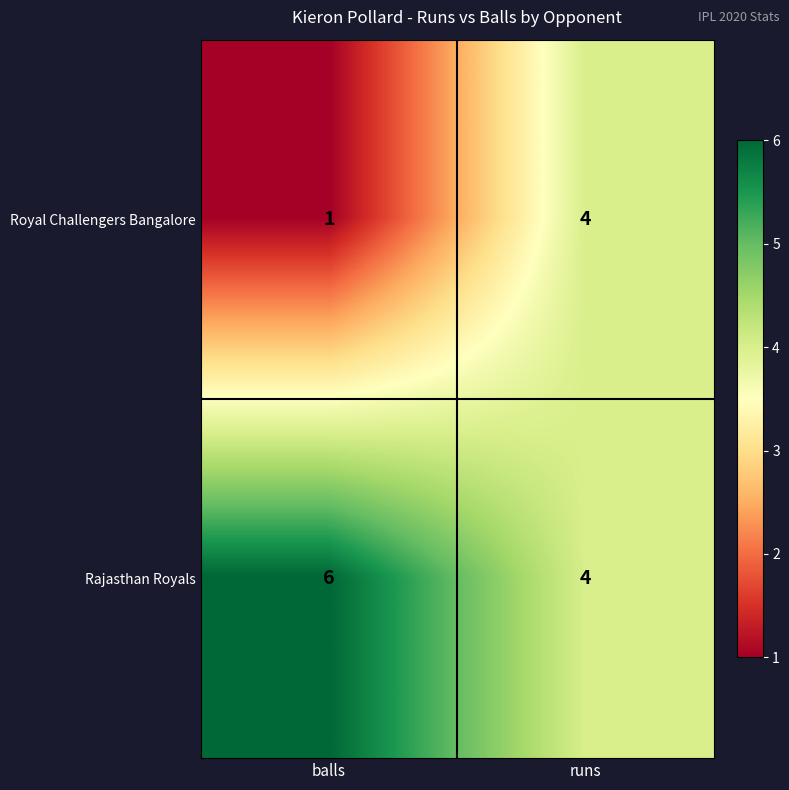

Which series changed the most between balls and runs?

Royal Challengers Bangalore